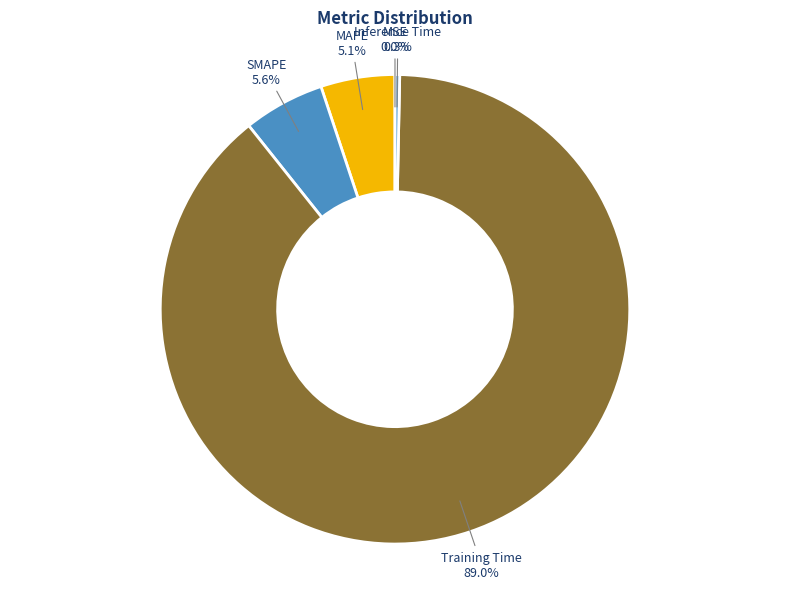

How many segments does this pie chart have?

5